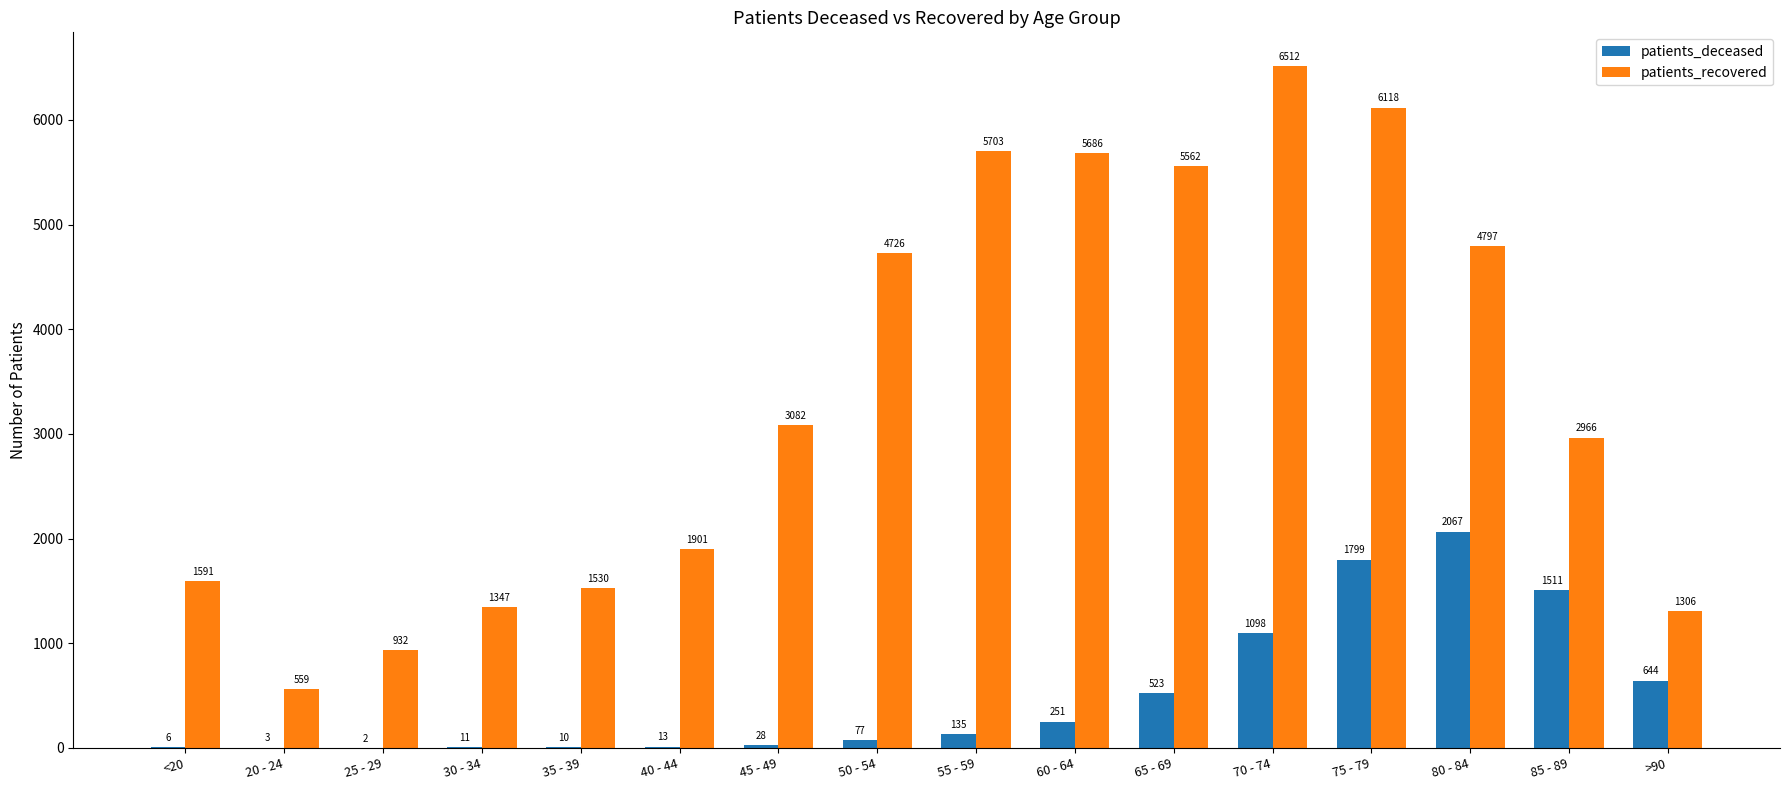

Which category has the highest value across all series?

70 - 74